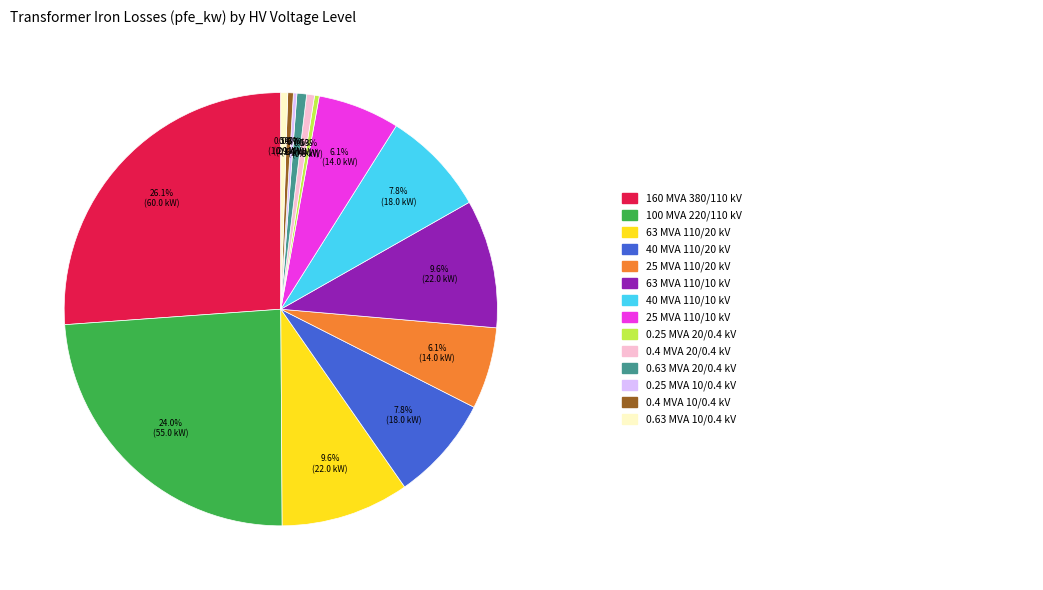

Does any single category account for the majority?

No